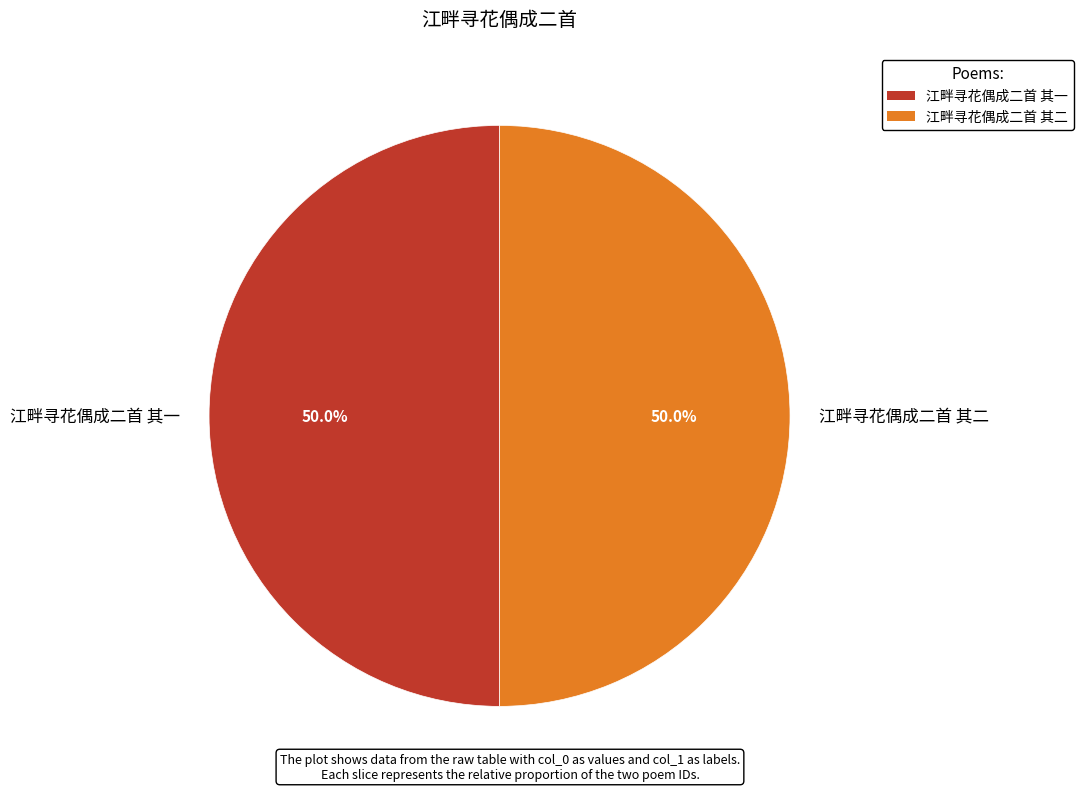

Combined, do 江畔寻花偶成二首 其二 and 江畔寻花偶成二首 其一 account for over 50%?

Yes